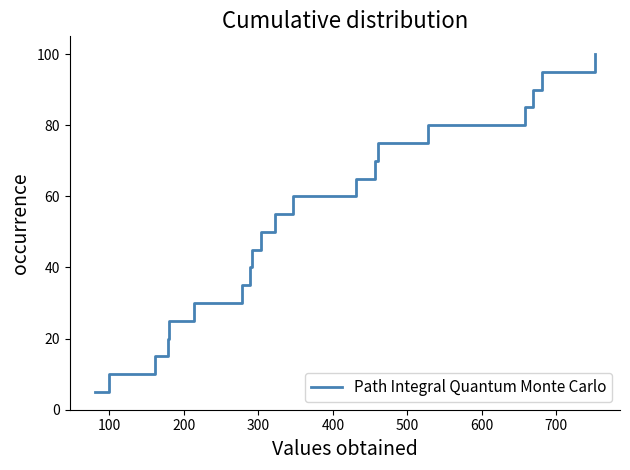

What is the maximum value shown in the chart?

100.0